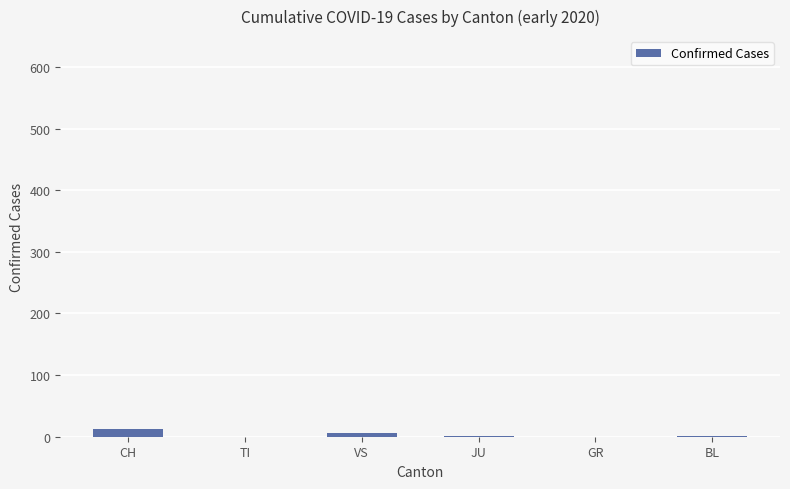

What is the average value?

4